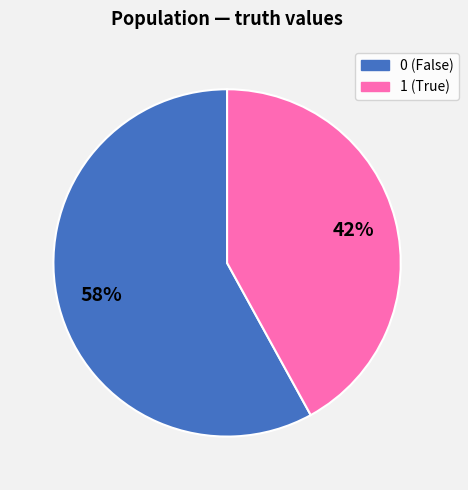

To the nearest percent, what percentage of the pie is 1?

42%